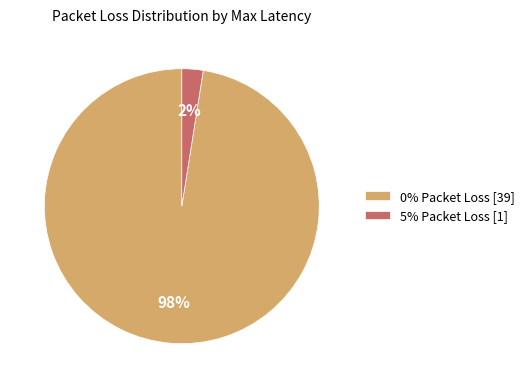

To the nearest percent, what is the average slice percentage?

50%